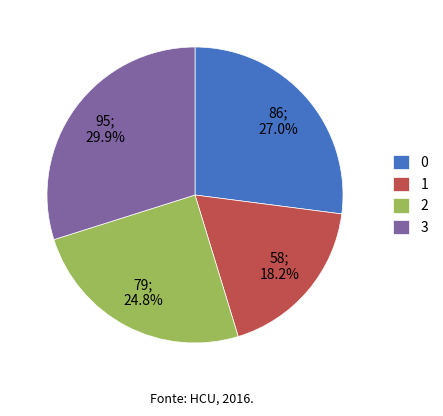

To the nearest percent, what is the average slice percentage?

25%